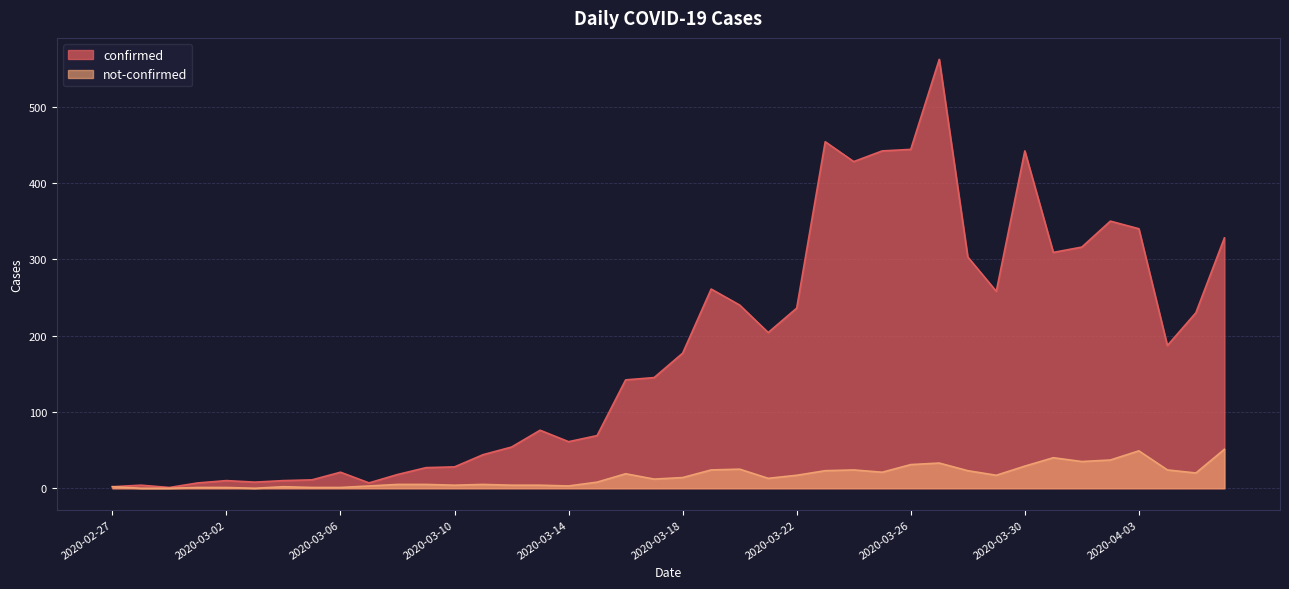

What is the sum of all not-confirmed values?

630